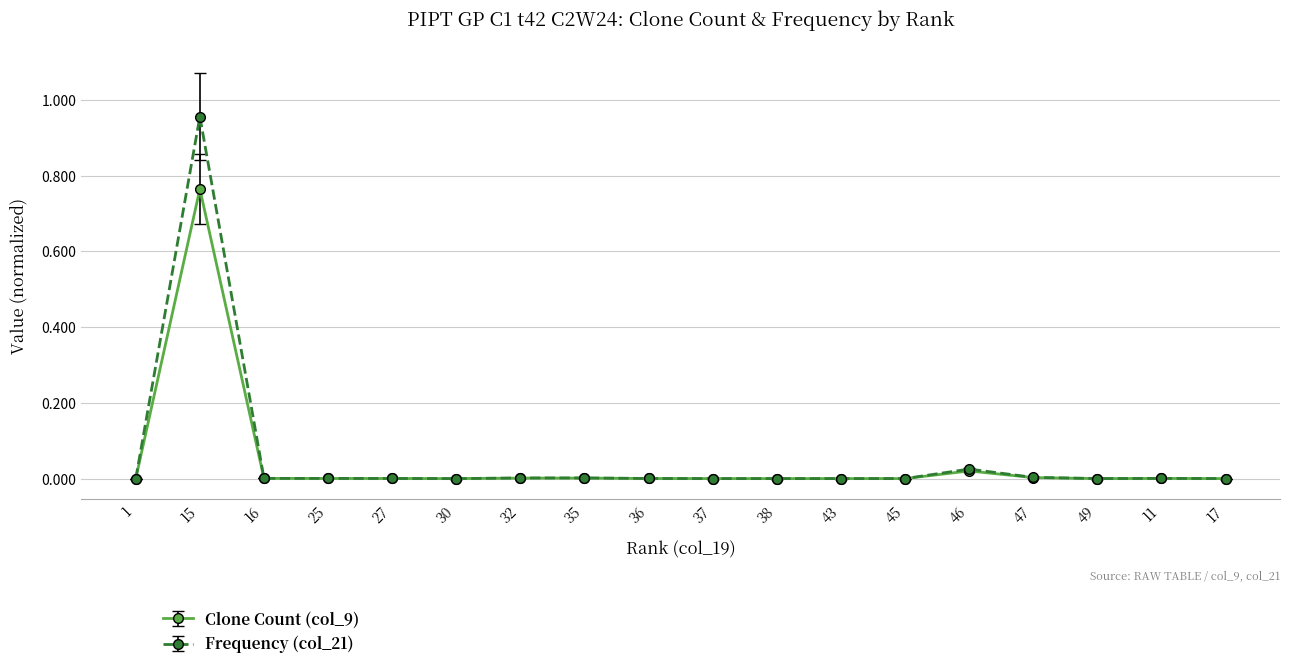

List the series in order of their peak value, highest first.

Frequency (col_21), Clone Count (col_9)